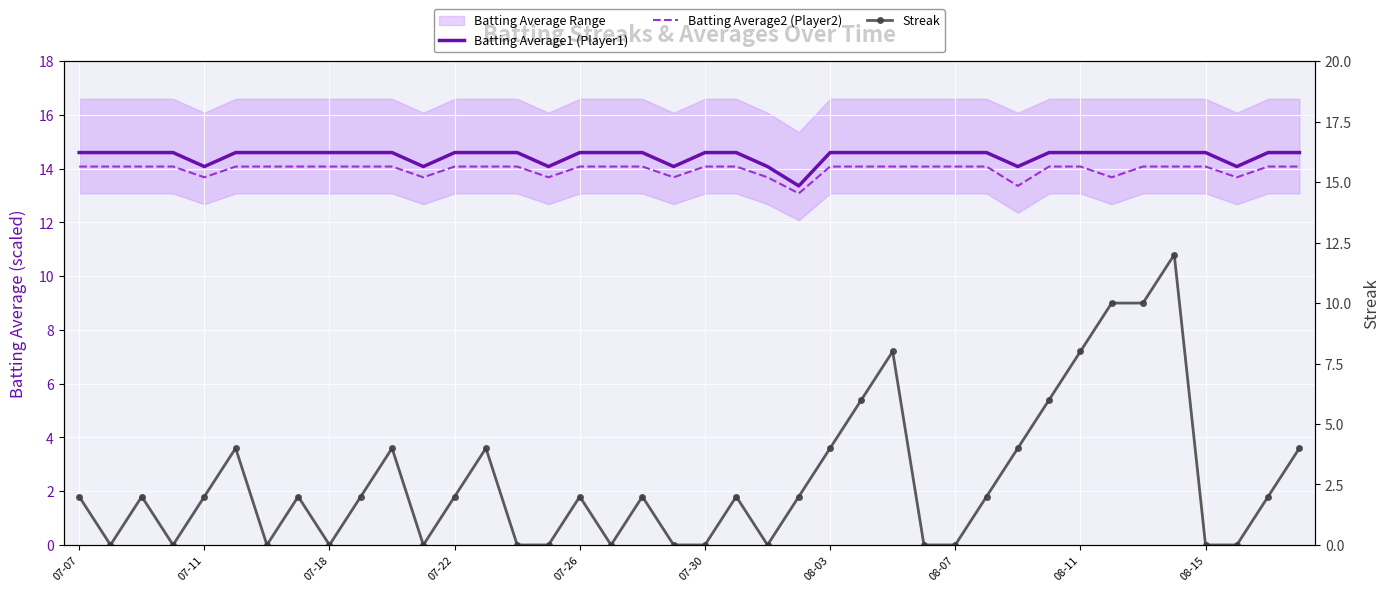

True or false: Batting Average1 (Player1) and Streak cross at least once.

False